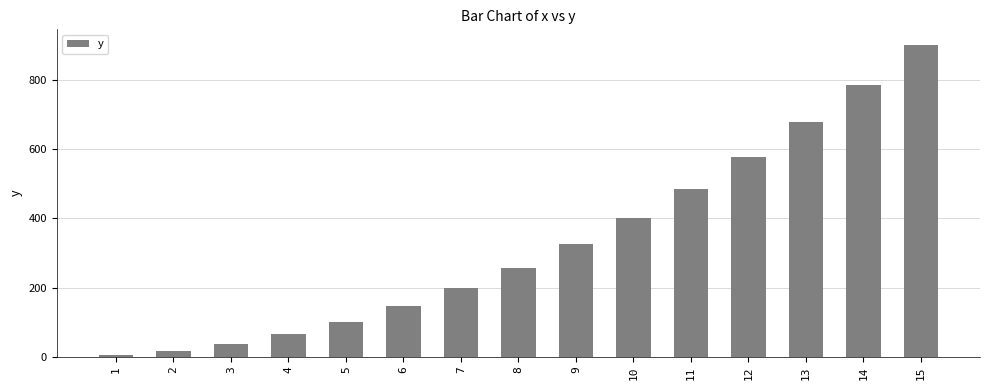

What is the sum of all values?

4990